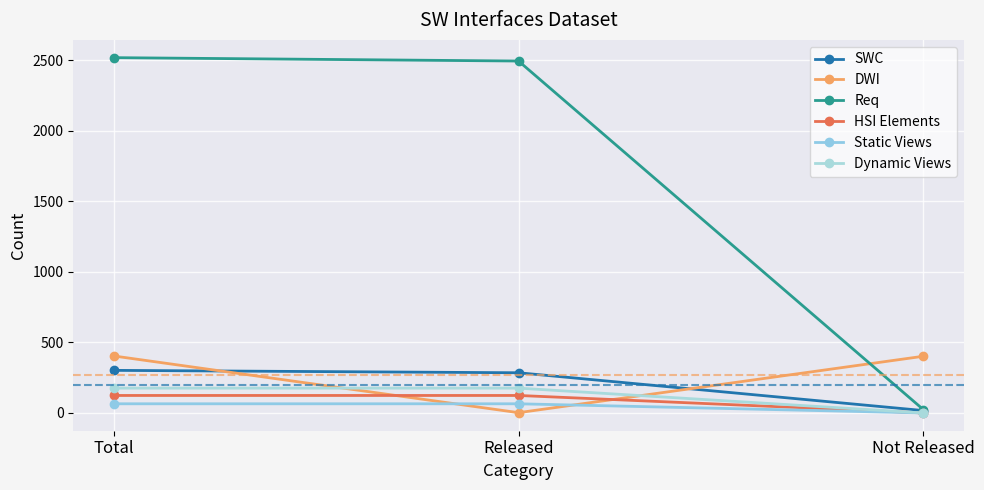

What is the maximum value shown in the chart?

2519